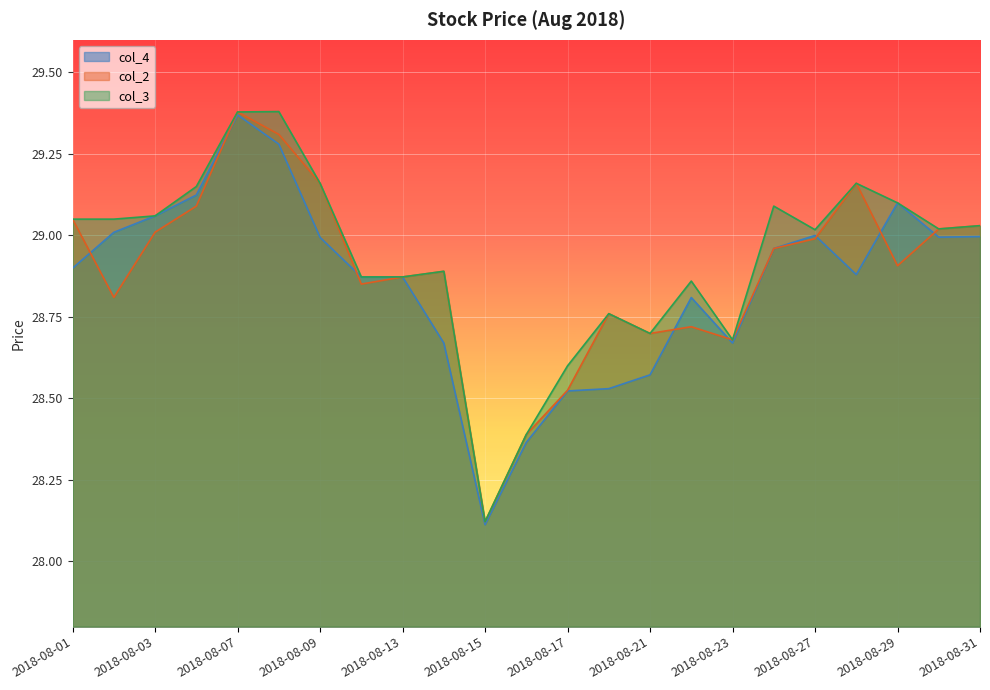

True or false: col_2 has more than 1 interior local peaks.

True